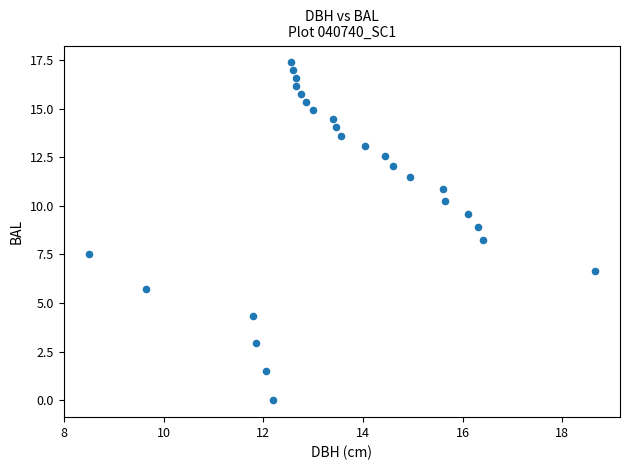

What Y value in the scatter plot is closest to 8?

8.3